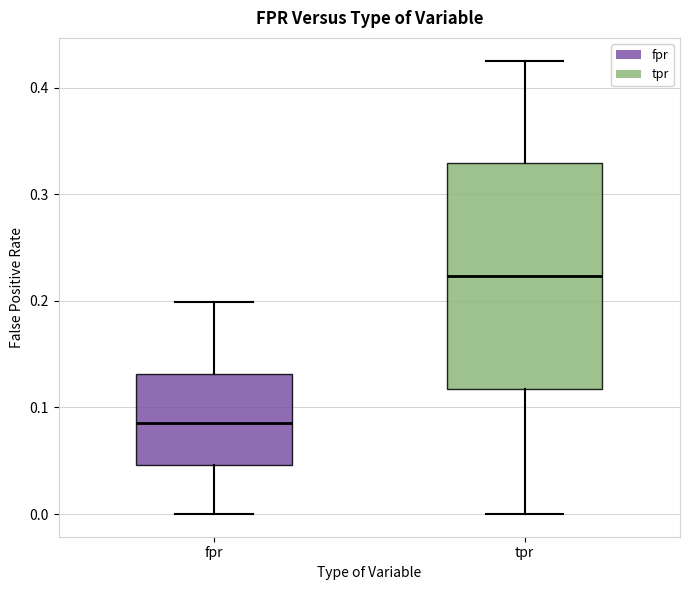

Reading left to right, transcribe this box plot: for each box, give where its median line is, the range the box spans, and where its two whiskers end, as read against the y-axis. The values are not printed on the chart, so give them approximately, as read against the axis.

fpr: median 0.09, box 0.05 to 0.13, whiskers 0.00 to 0.20
tpr: median 0.22, box 0.12 to 0.33, whiskers 0.00 to 0.43